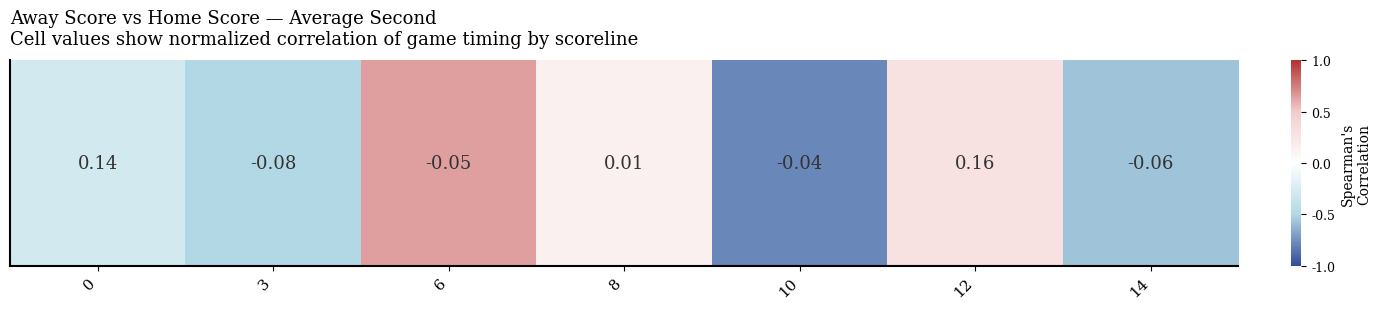

What is the greatest value displayed?

0.6